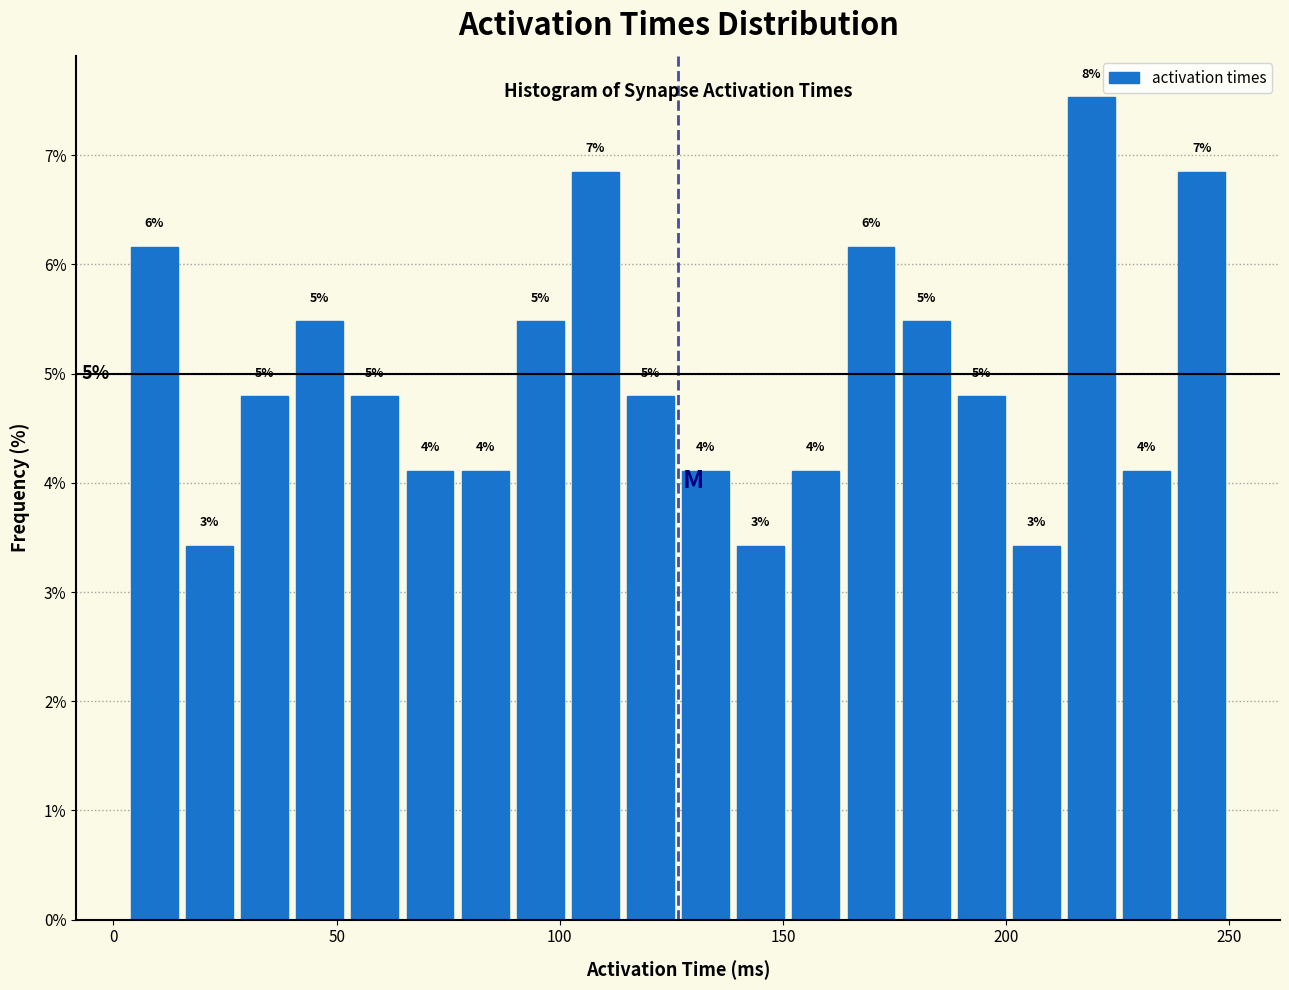

Around what value on the x-axis is the tallest bar? Give the approximate position of its centre, as read against the axis.

220